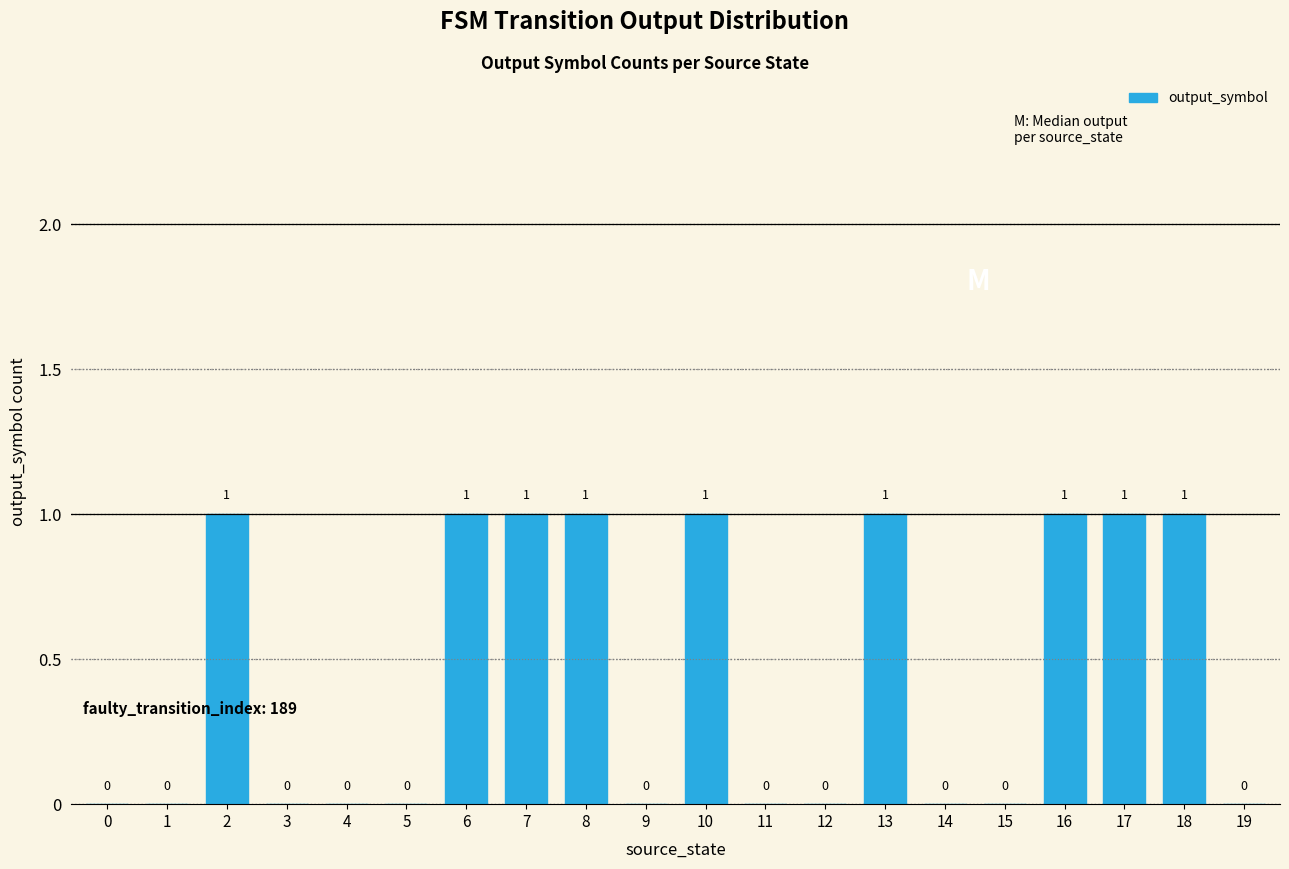

The chart shows a value of 1 at 1. True or false?

False